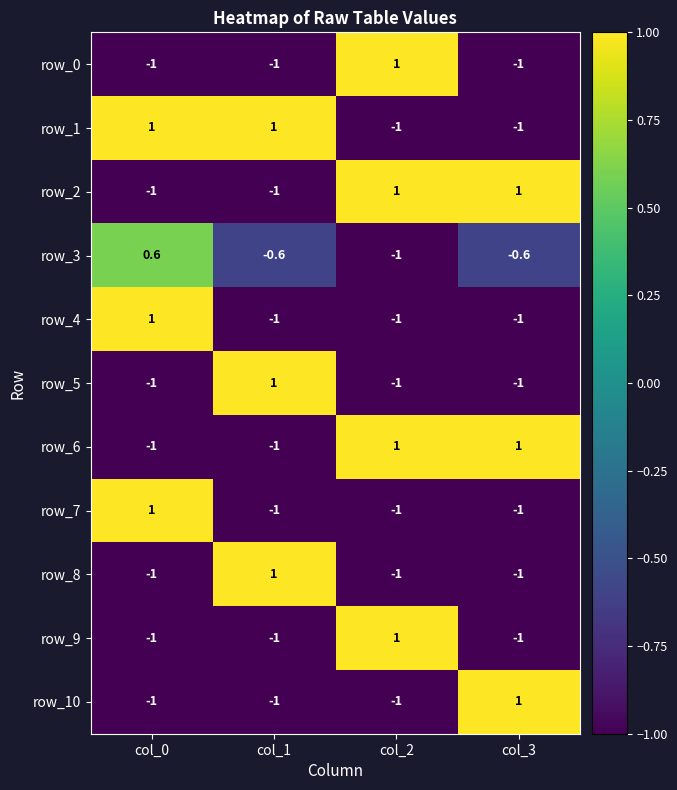

Reading left to right, list all the values displayed in this chart.

row_0: -1.0	-1.0	1.0	-1.0
row_1: 1.0	1.0	-1.0	-1.0
row_2: -1.0	-1.0	1.0	1.0
row_3: 0.6	-0.6	-1.0	-0.6
row_4: 1.0	-1.0	-1.0	-1.0
row_5: -1.0	1.0	-1.0	-1.0
row_6: -1.0	-1.0	1.0	1.0
row_7: 1.0	-1.0	-1.0	-1.0
row_8: -1.0	1.0	-1.0	-1.0
row_9: -1.0	-1.0	1.0	-1.0
row_10: -1.0	-1.0	-1.0	1.0